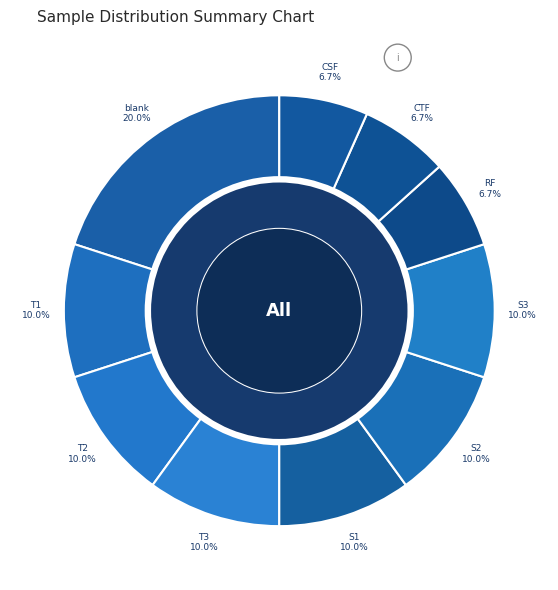

The T2 slice represents 4% of the pie. True or false?

False